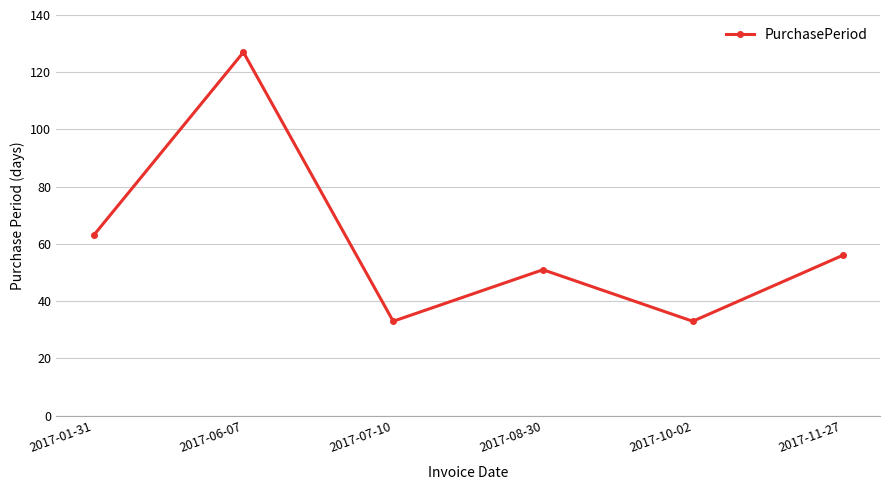

True or false: the data shows 33 at 2017-07-10.

True